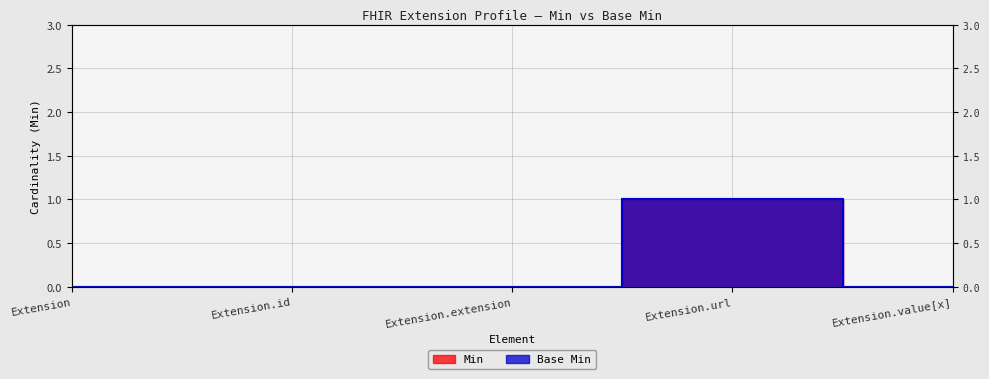

How many values in the Min series exceed 0?

1